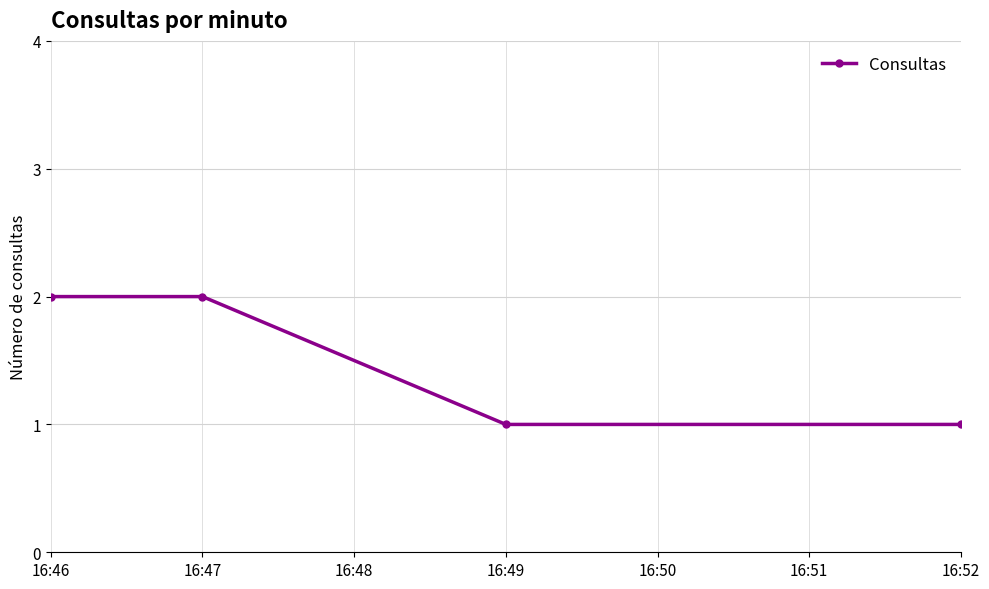

True or false: there are more than 2 points higher than both neighbors.

False